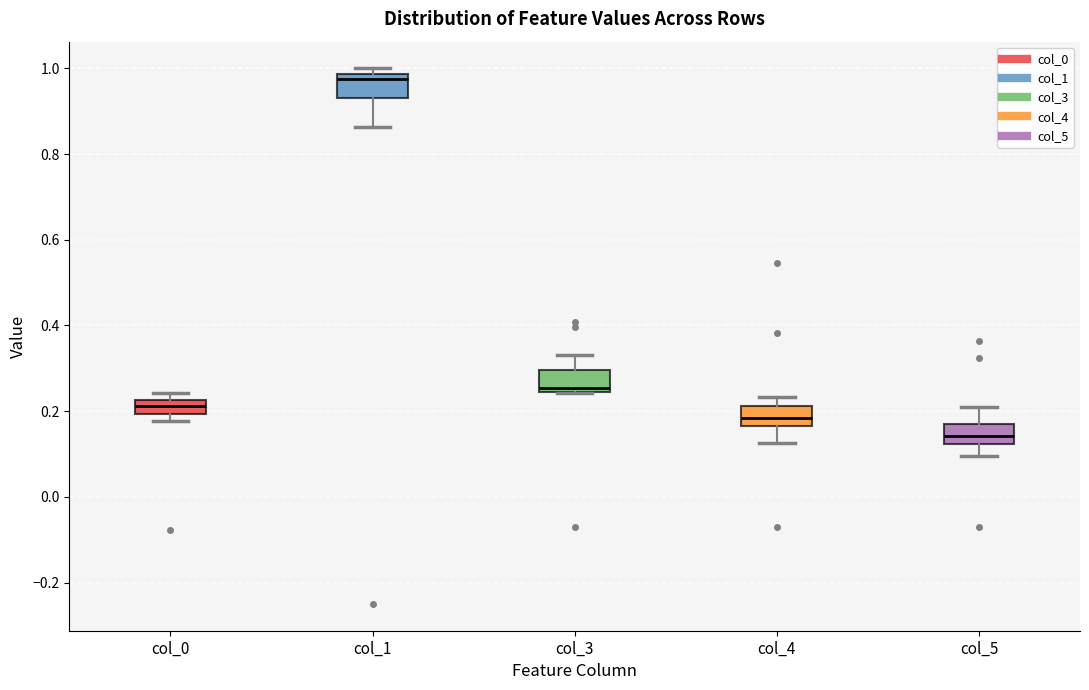

Which box has the lowest median line?

col_5